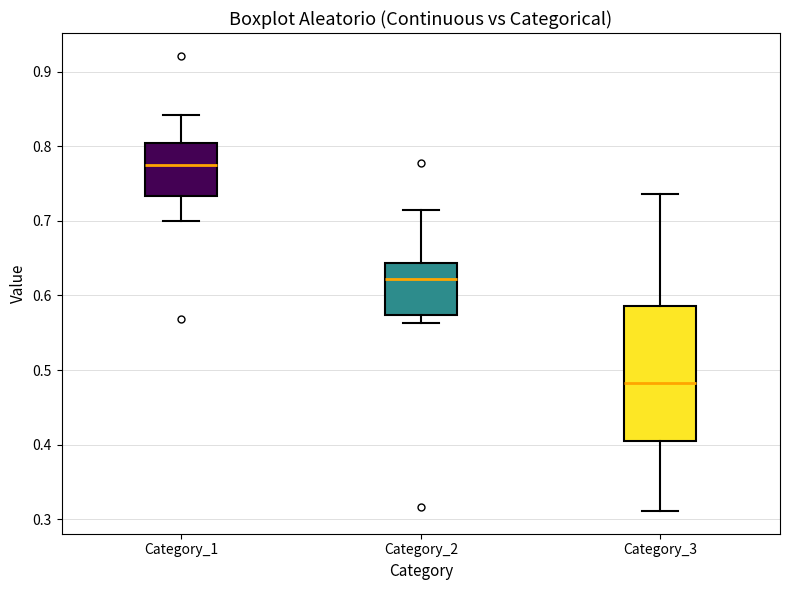

Comparing the boxes themselves (not the whiskers), which one is the tallest?

Category_3